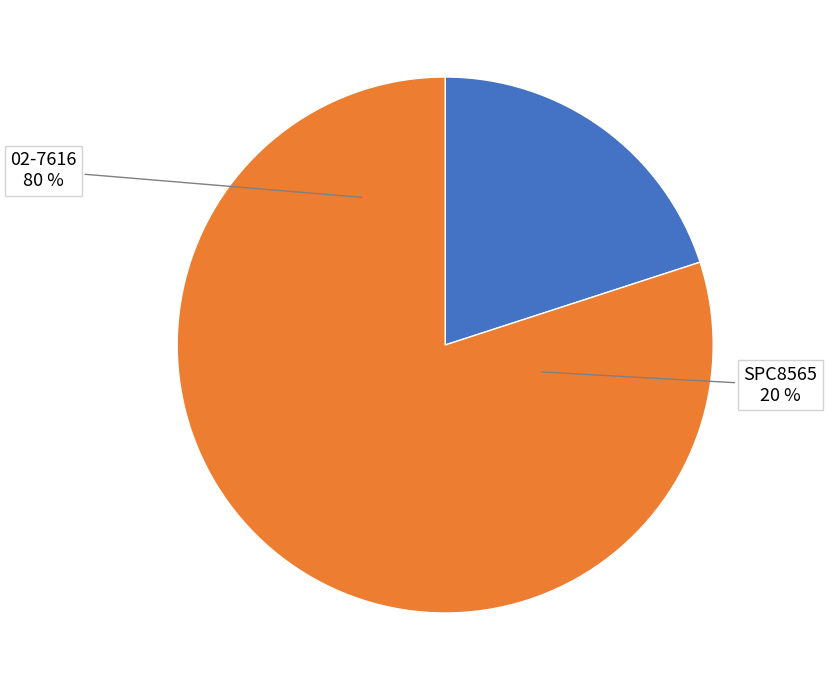

How many segments does this pie chart have?

2